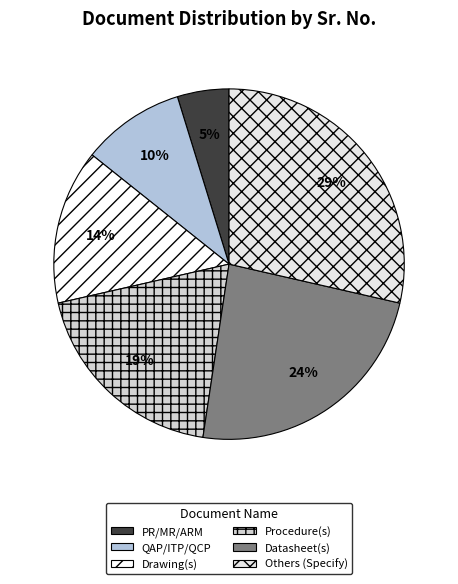

Between PR/MR/ARM and Drawing(s), which is larger?

Drawing(s)